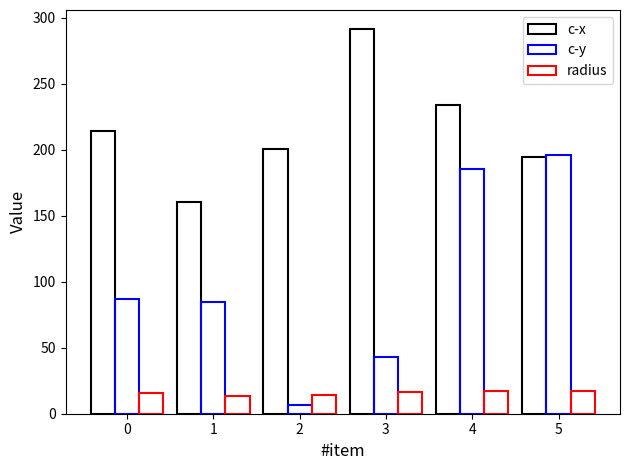

Are the bars grouped side by side (vs. stacked)?

Yes